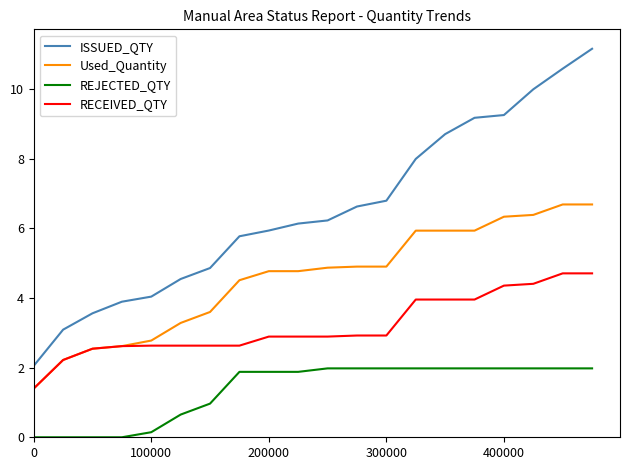

What are all the series names shown in the legend?

ISSUED_QTY, Used_Quantity, REJECTED_QTY, RECEIVED_QTY